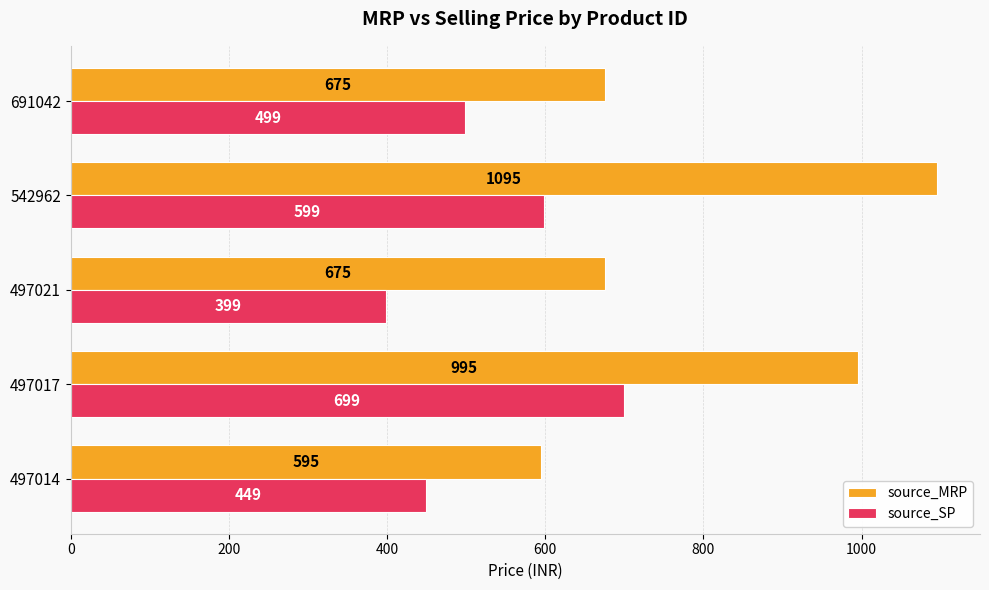

True or false: source_MRP has a value of 595 at 497014.

True